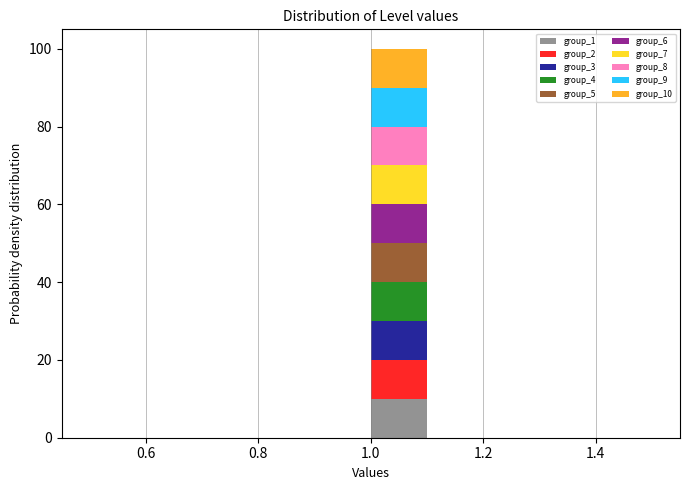

What is the total height of the stacked bar covering 1.0 to 1.1 on the x-axis? The values are not printed on the chart, so give them approximately, as read against the axis.

100